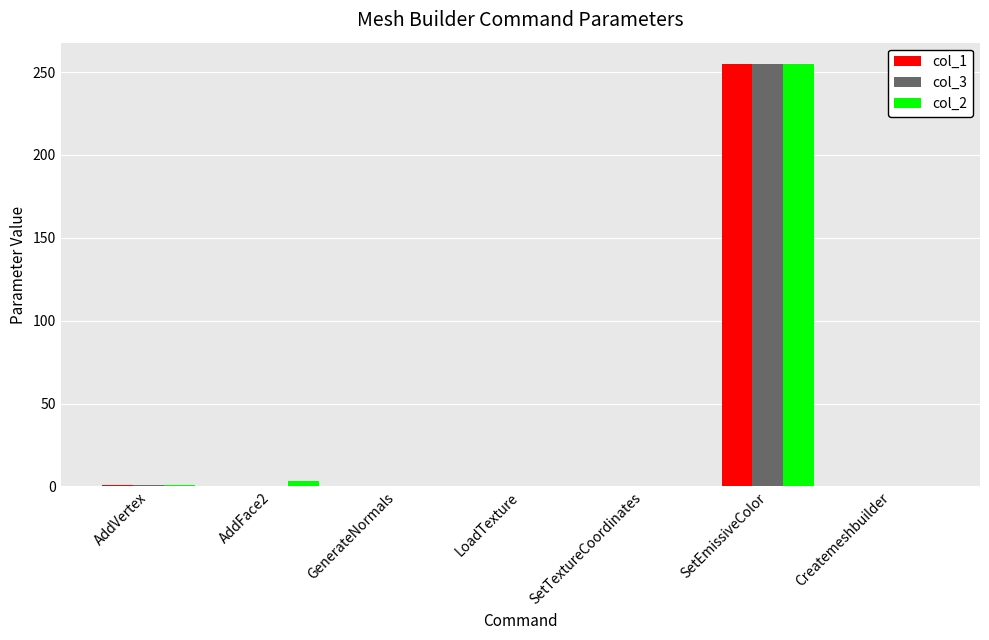

What is the sum of the col_1 values at SetEmissiveColor and LoadTexture?

255.0